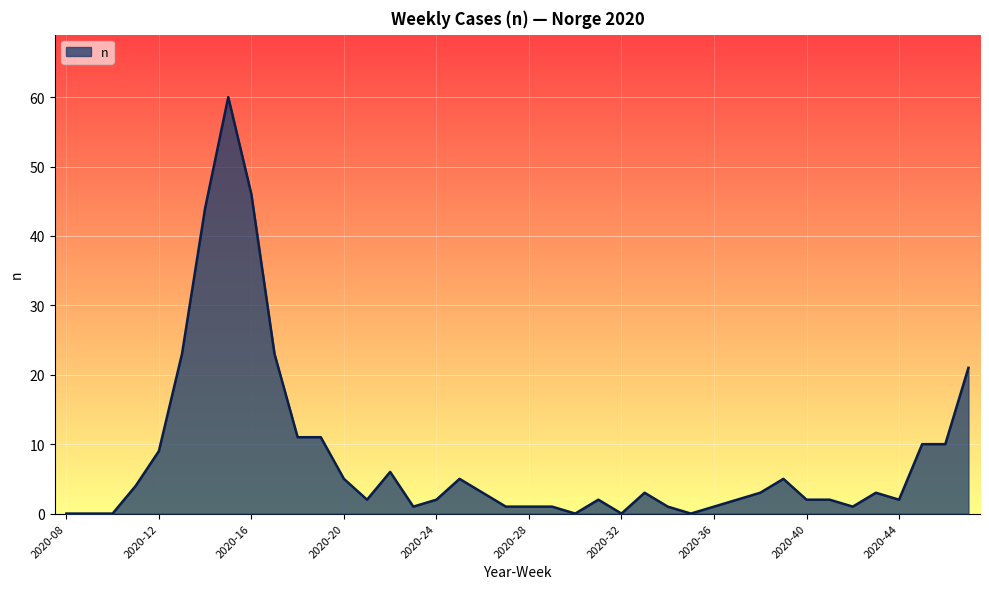

What is the difference between the maximum and minimum values?

60